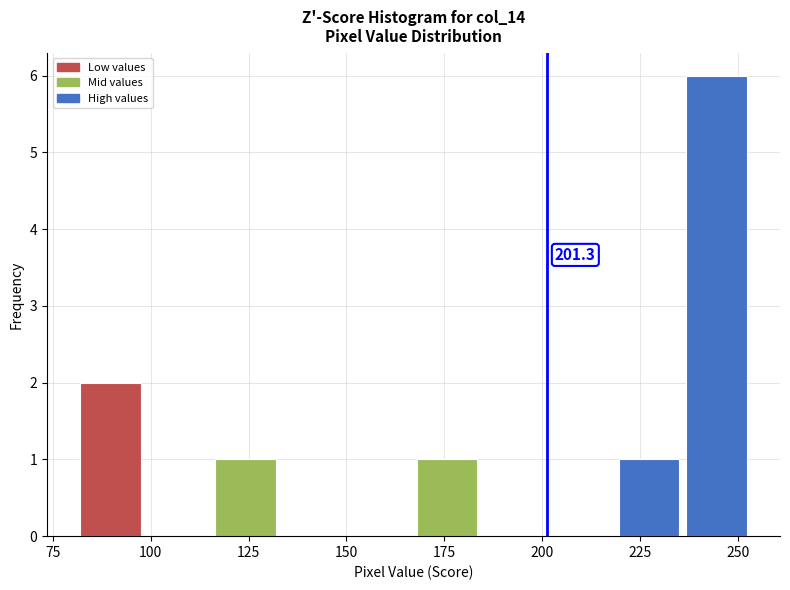

Read against the x-axis, roughly where is the centre of the tallest bar?

245